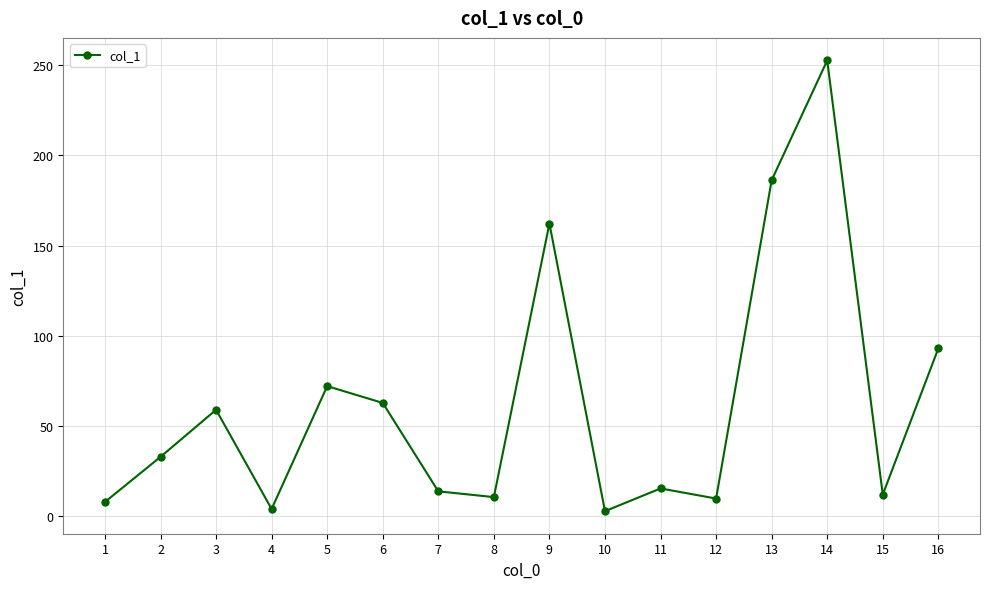

The value at 2 is 15.6. True or false?

False